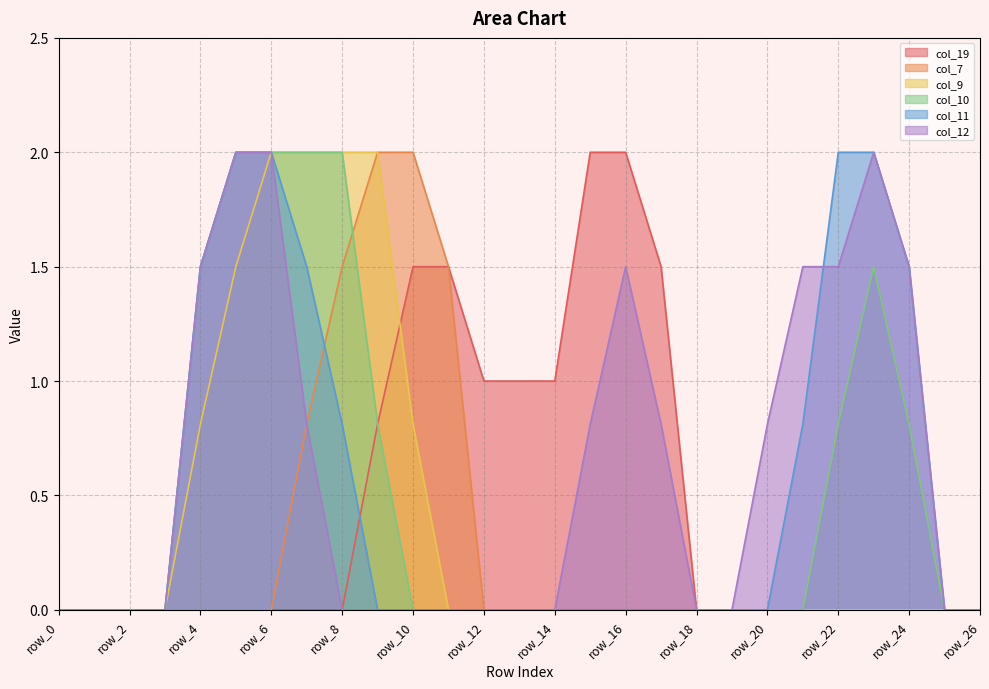

True or false: col_9 has a value of 0.0 at row_11.

True